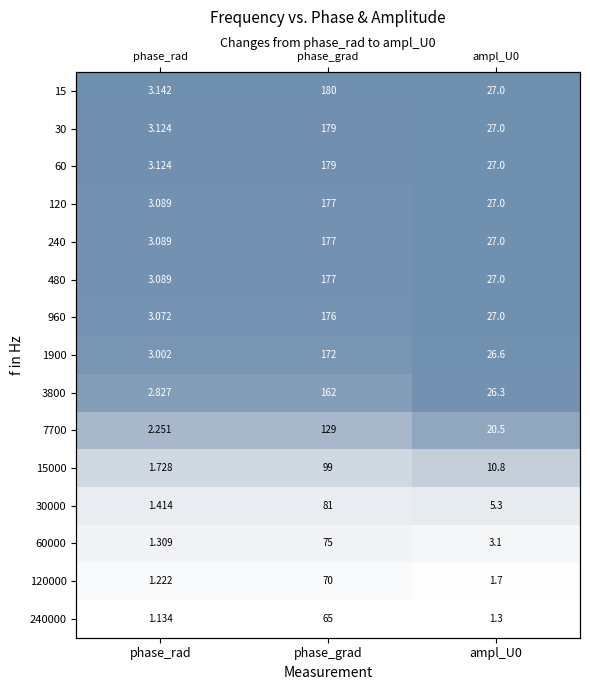

Is the value of 7700 at phase_rad greater than the value of 240000 at ampl_U0?

Yes